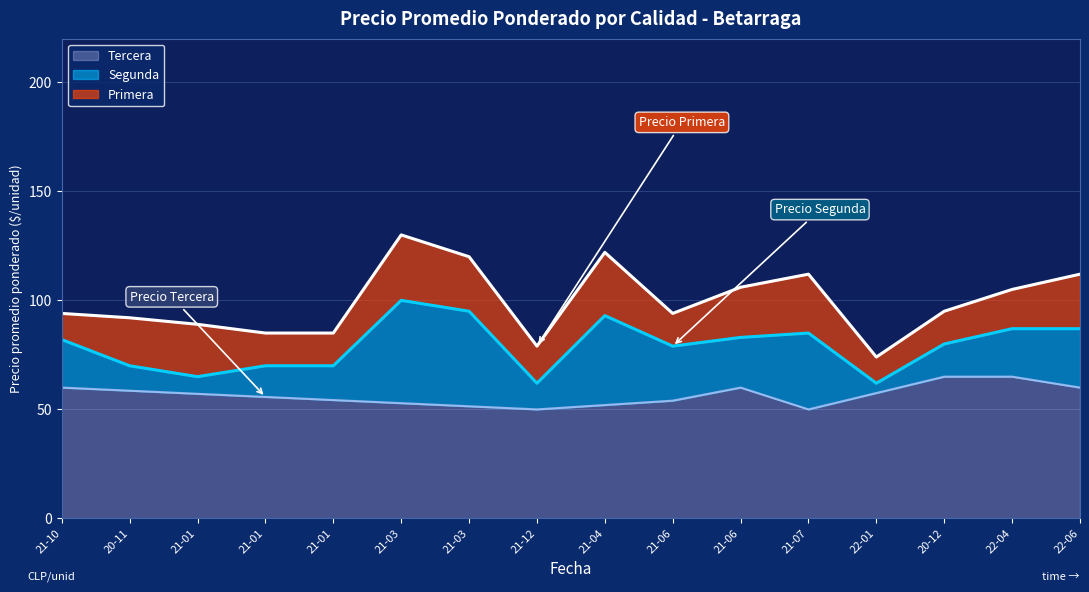

The Segunda series shows 70 at 21-01. True or false?

True